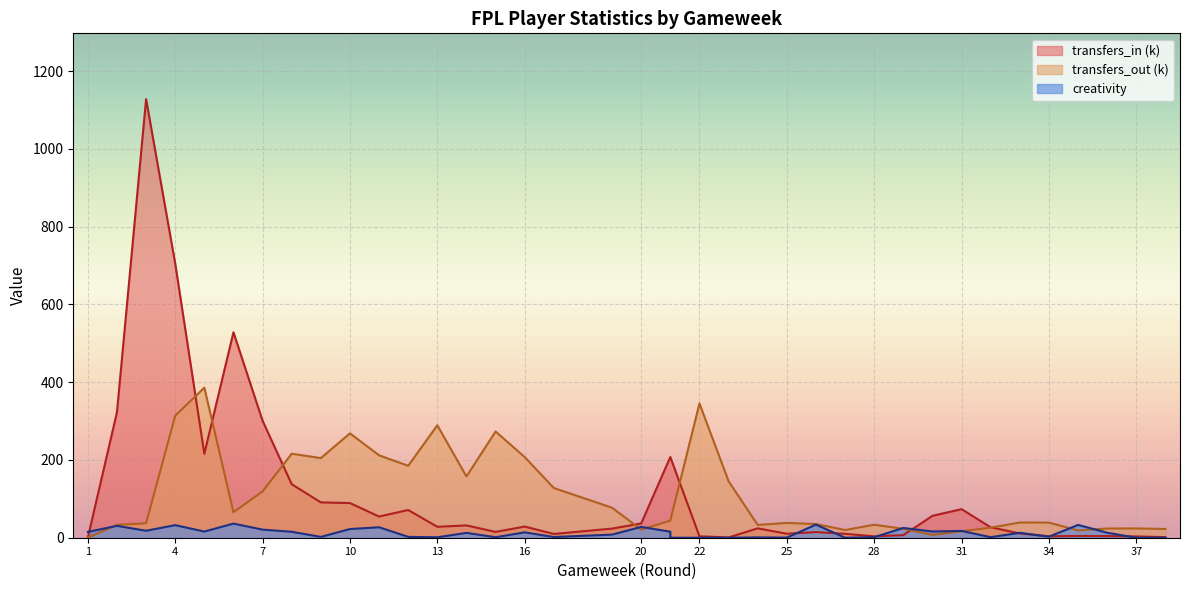

Reading left to right, transcribe all the data shown in this chart.

transfers_in: 0.0	322.8	1127.9	705.0	215.9	528.3	300.6	137.7	90.8	89.2	54.5	71.2	28.1	31.6	15.0	28.7	9.7	23.4	36.7	207.5	207.5	3.6	0.7	24.1	10.3	14.5	10.1	3.5	6.7	56.3	73.5	26.7	11.0	3.7	4.5	4.2	3.4	1.4
transfers_out: 0.0	33.2	37.0	313.8	385.9	65.6	119.0	216.0	204.8	268.4	211.9	184.9	289.2	157.5	273.2	207.4	127.8	77.1	20.9	43.9	43.9	345.2	145.3	32.9	38.0	35.2	19.8	33.5	23.0	7.3	16.4	25.9	39.1	39.0	18.8	23.7	23.9	22.5
creativity: 15.0	30.5	17.9	32.3	15.9	36.3	20.8	15.3	2.1	22.3	26.9	2.2	1.1	12.4	1.3	13.8	1.8	8.0	27.8	15.5	0.0	0.0	0.0	0.8	0.3	33.7	0.0	1.4	25.1	16.0	17.5	1.4	12.6	2.7	32.9	12.8	0.0	0.0